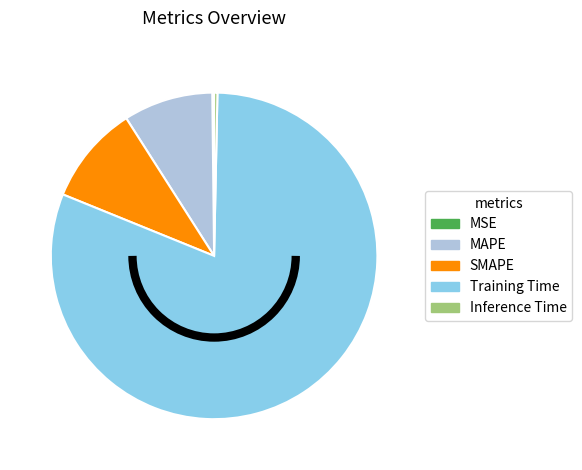

The SMAPE slice represents 10% of the pie. True or false?

True